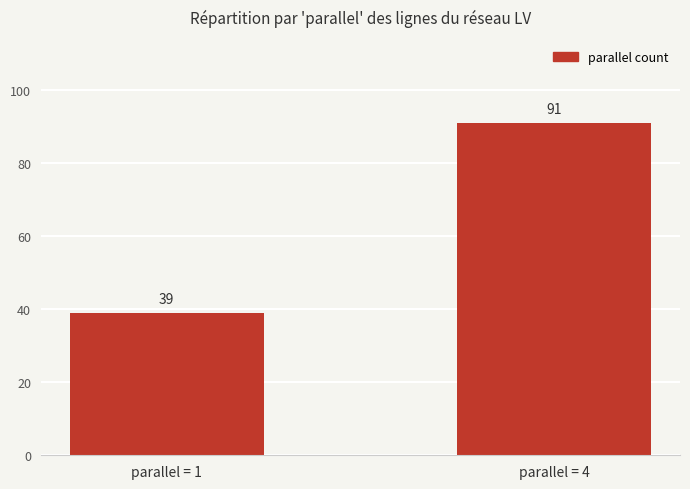

What is the greatest value displayed?

91